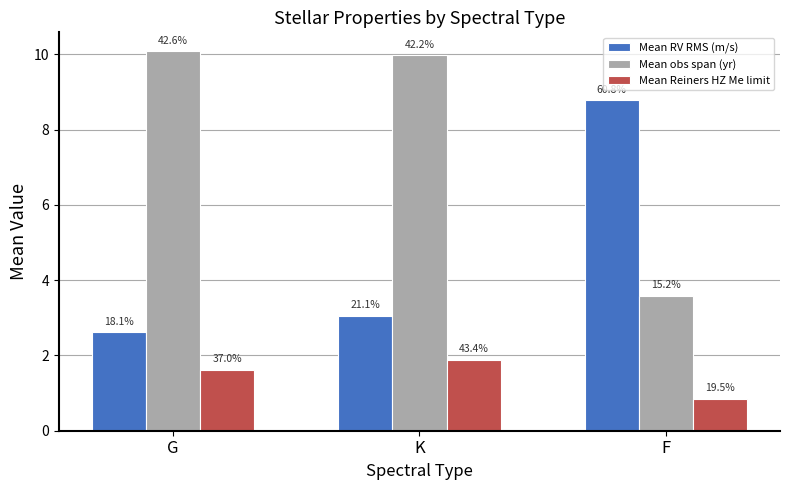

The value of Mean RV RMS (m/s) at F is 8.8. True or false?

True